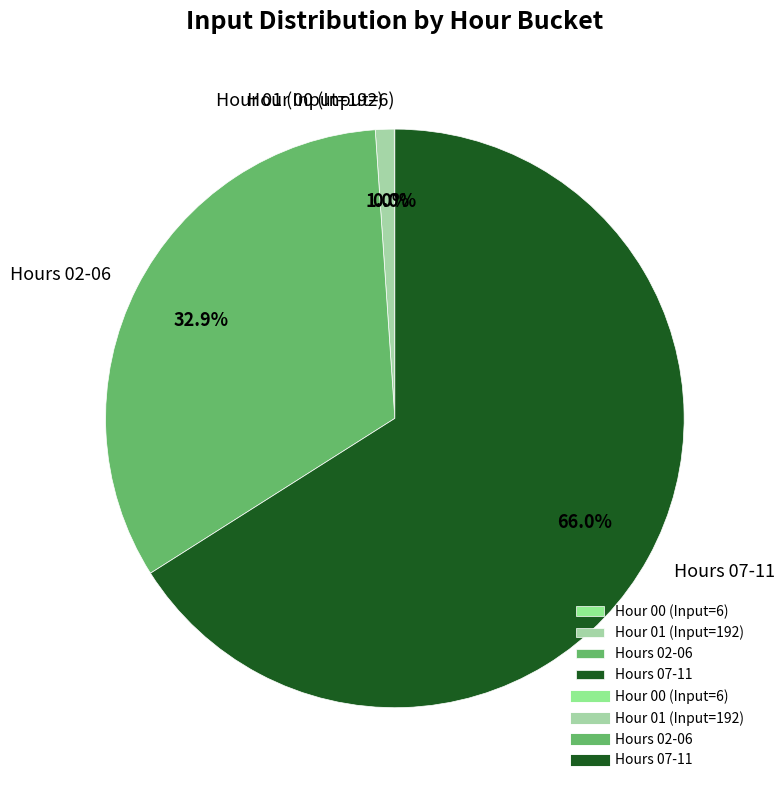

Is the sum of Hour 01 (Input=192) and Hours 07-11 greater than half?

Yes